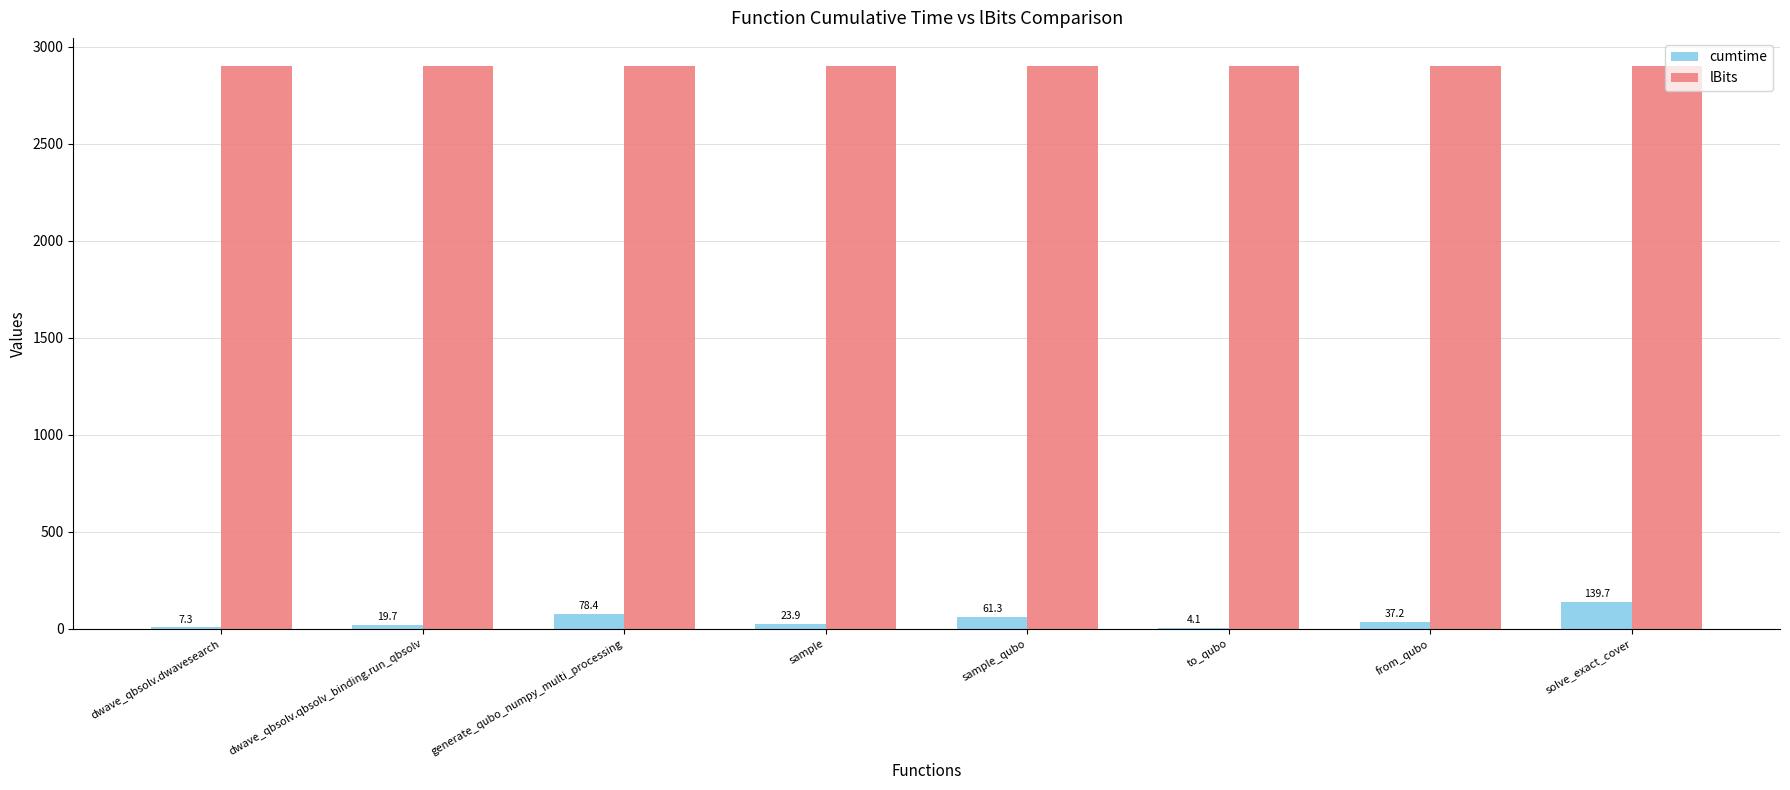

Reading left to right, extract all data points from this chart.

cumtime: 7.3	19.7	78.4	23.9	61.3	4.1	37.2	139.7
lBits: 2900.0	2900.0	2900.0	2900.0	2900.0	2900.0	2900.0	2900.0